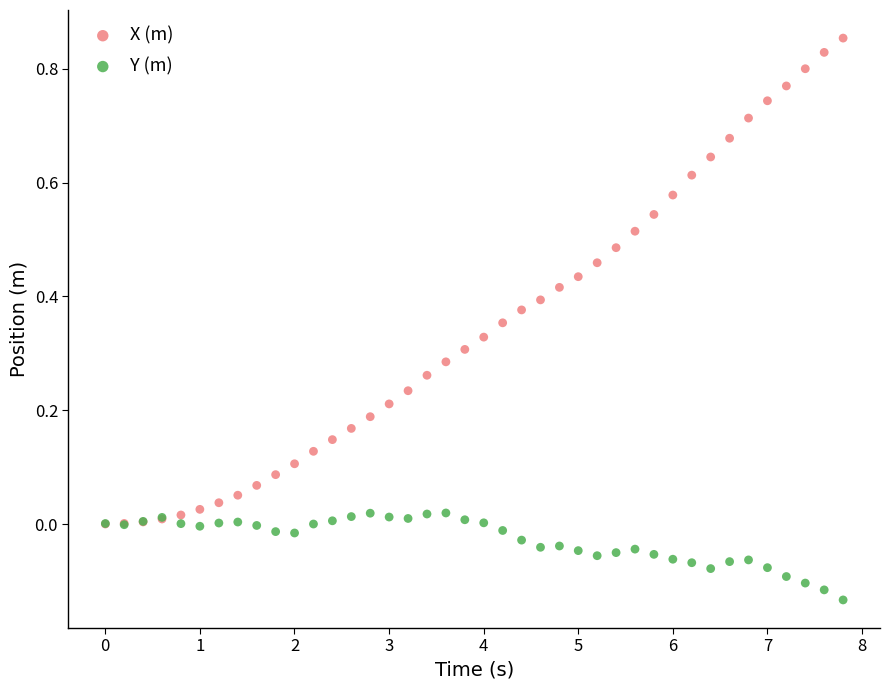

Which series contains the highest Y value?

X (m)